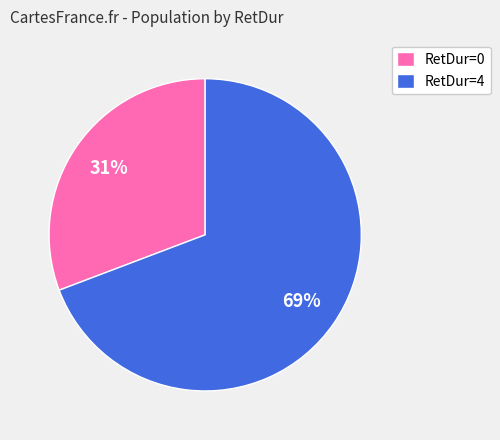

Which has a higher value, RetDur=0 or RetDur=4?

RetDur=4